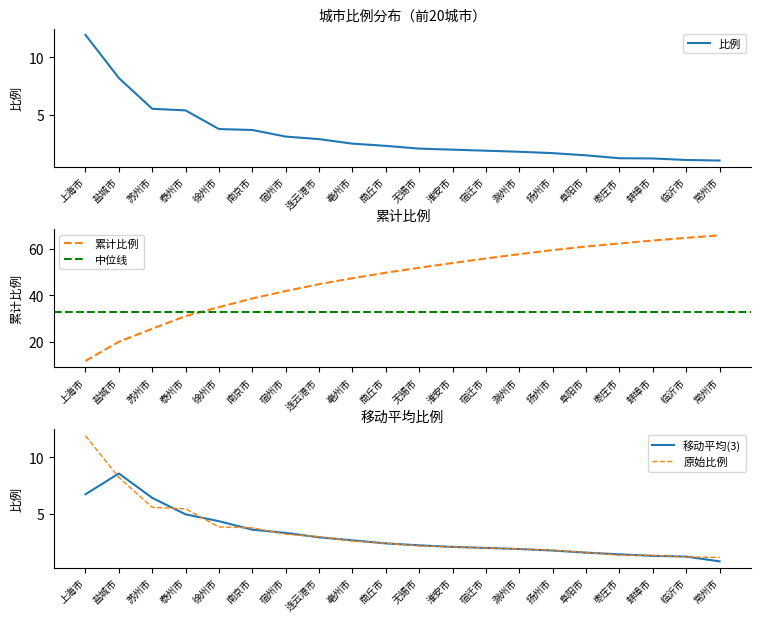

What is the smallest value displayed?

1.1